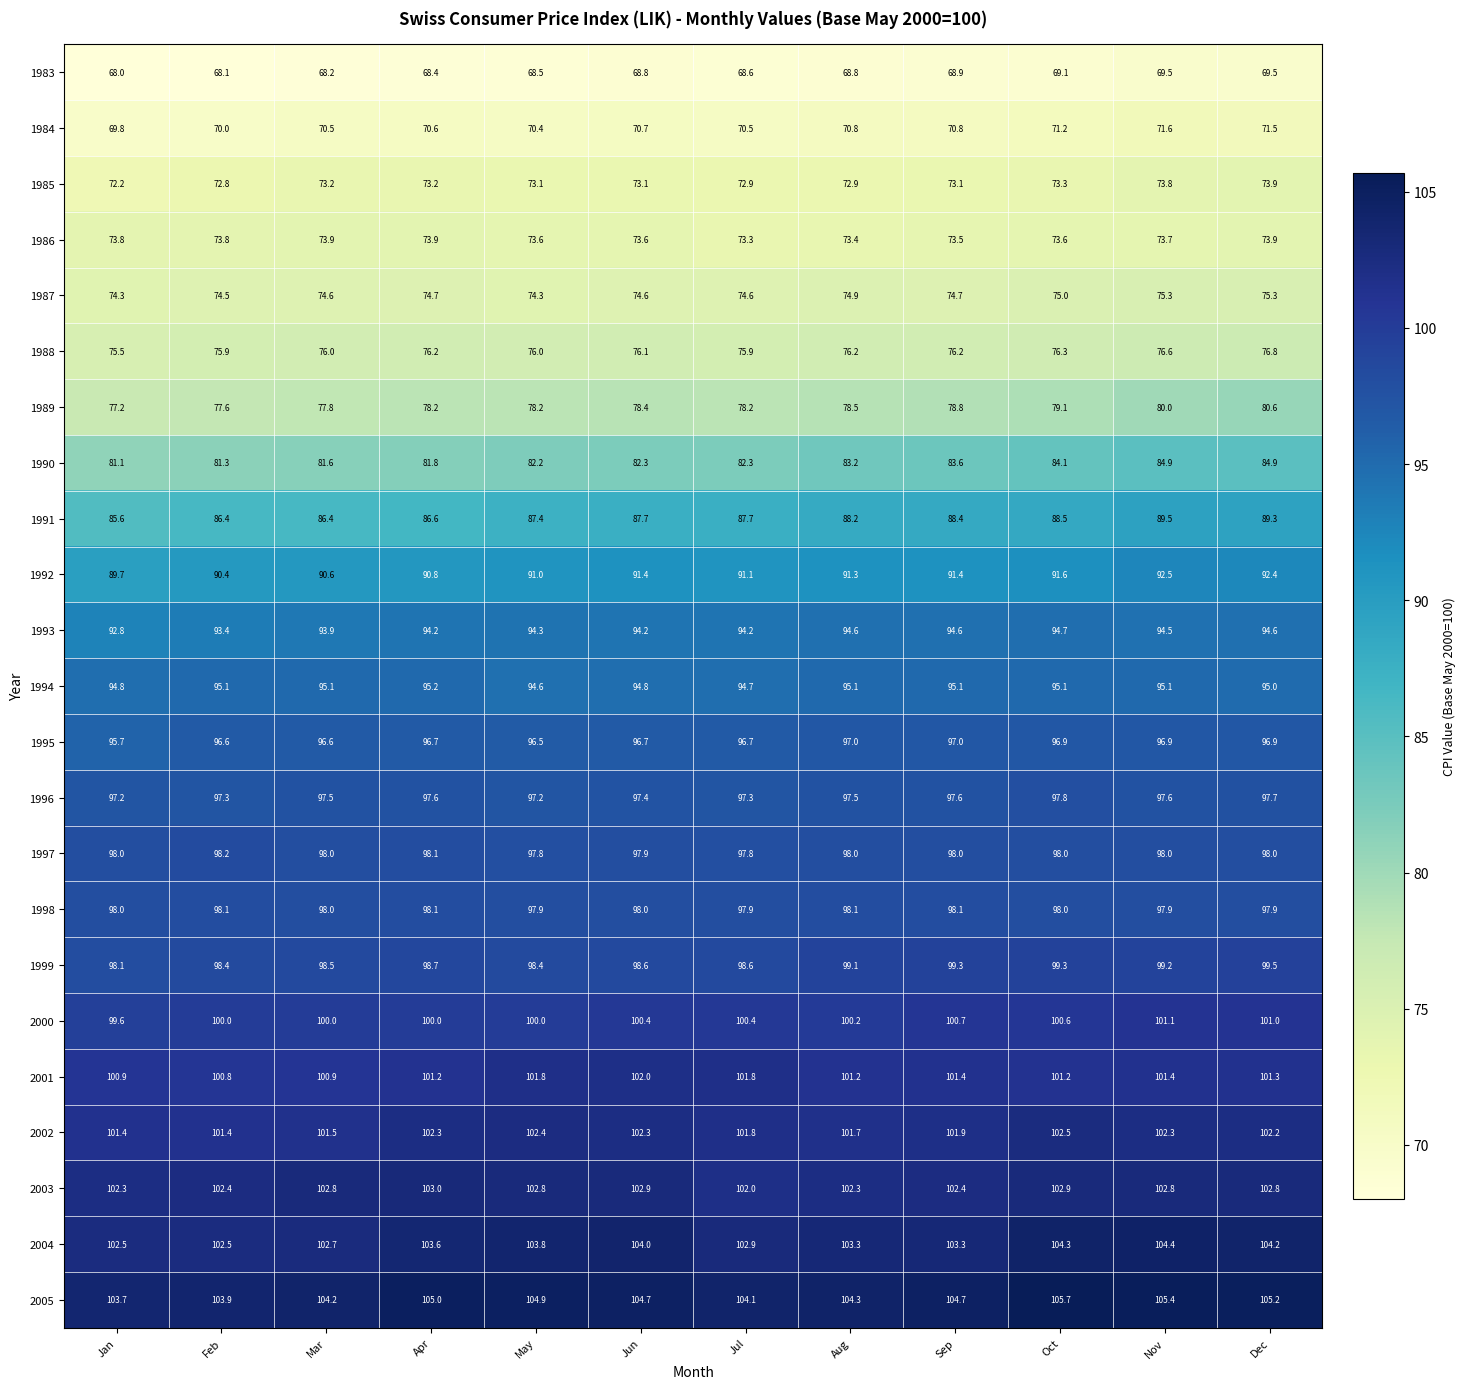

What is the difference between the maximum and minimum values in the 2005 series?

2.0